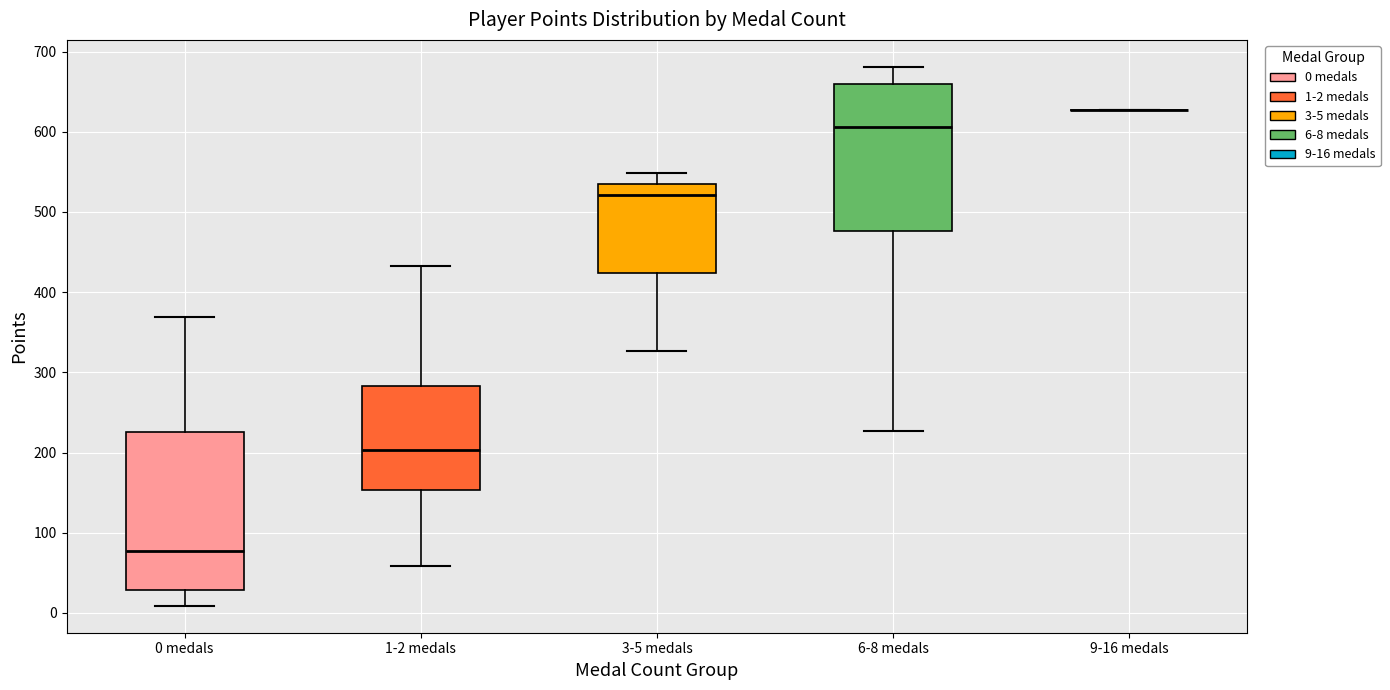

Which box is the tallest, from its lower edge to its upper edge?

0 medals